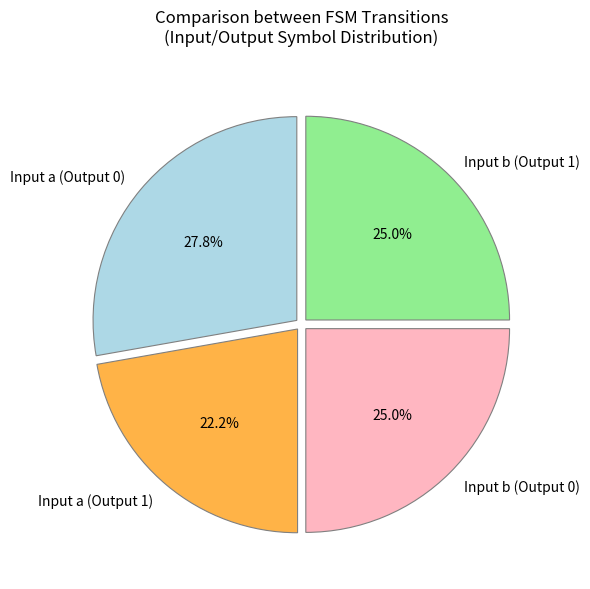

What percentage is NOT represented by Input a (Output 0)?

72.2%